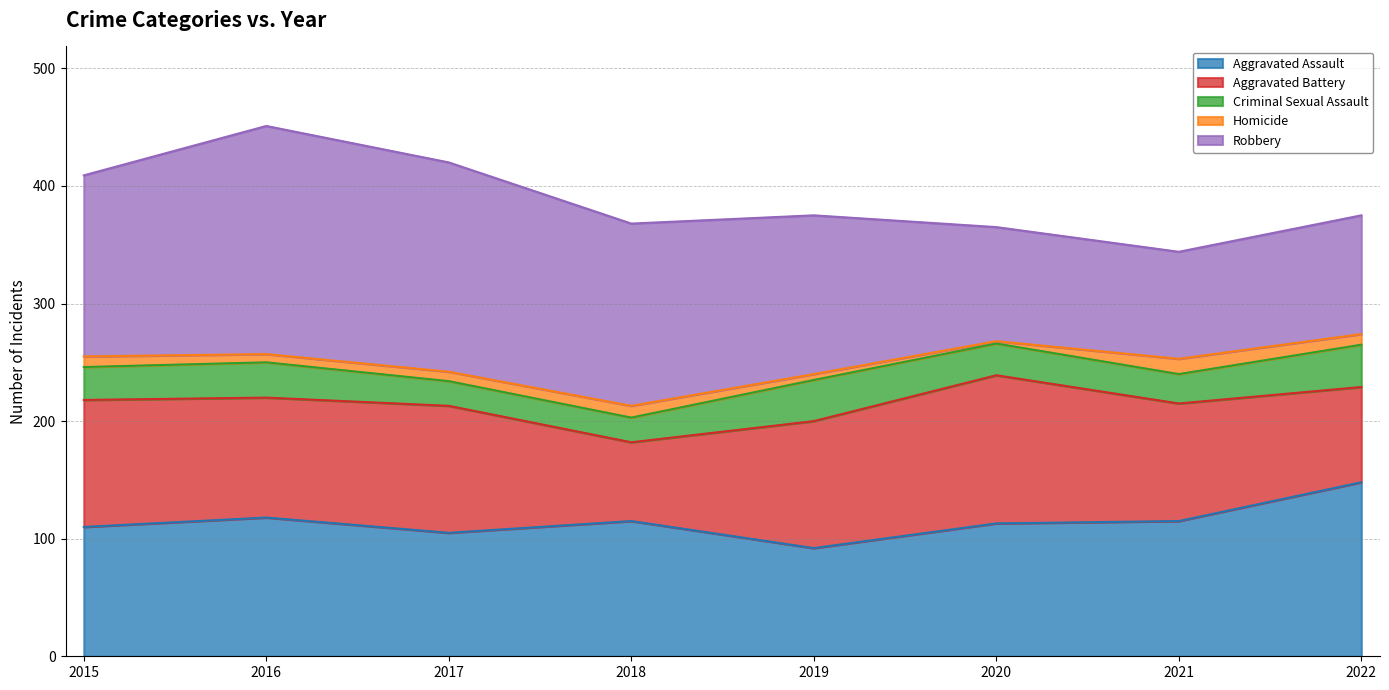

Reading left to right, list all the values displayed in this chart.

Aggravated Assault: 110	118	105	115	92	113	115	148
Aggravated Battery: 108	102	108	67	108	126	100	81
Criminal Sexual Assault: 28	30	21	21	35	27	25	36
Homicide: 9	7	8	10	5	2	13	9
Robbery: 154	194	178	155	135	97	91	101